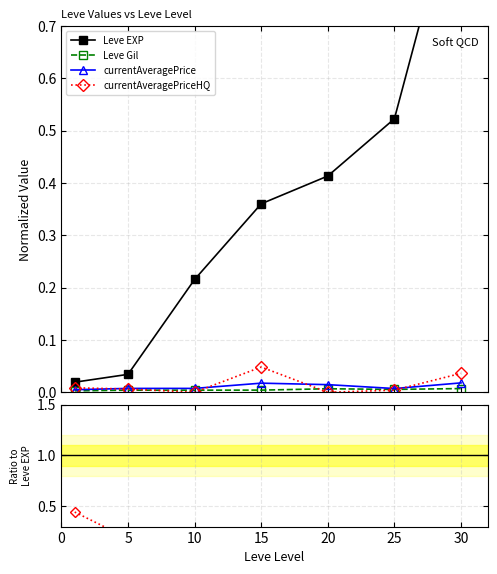

Which series has the largest total across all categories?

Leve EXP